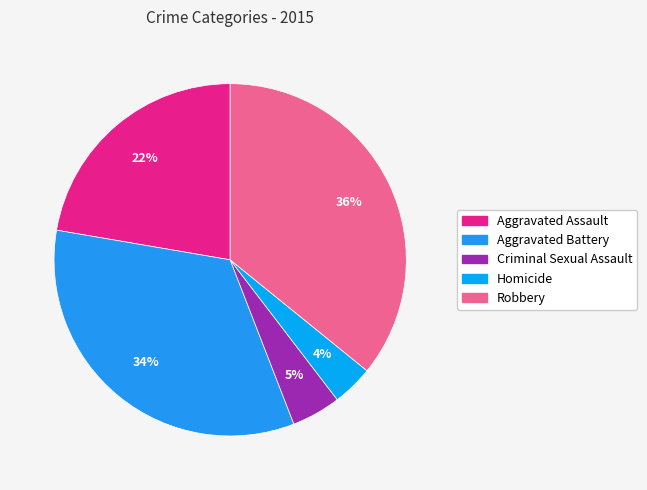

To the nearest percent, what percentage of the pie is Robbery?

36%